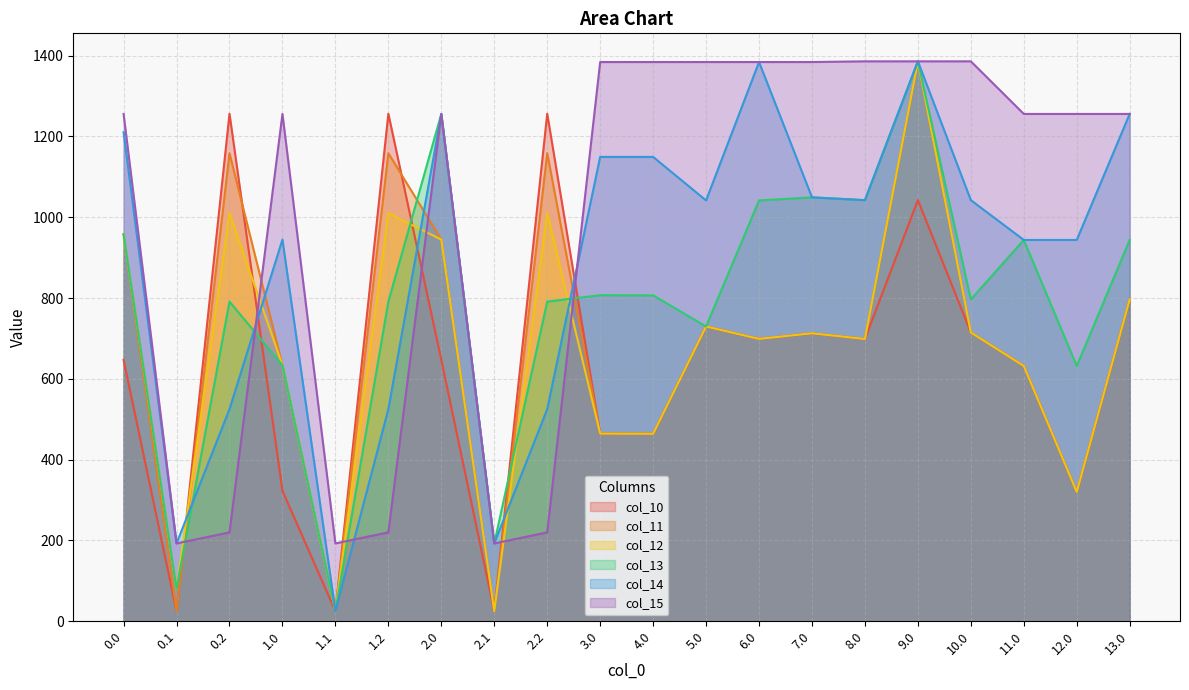

What position from the right is 0.2?

18